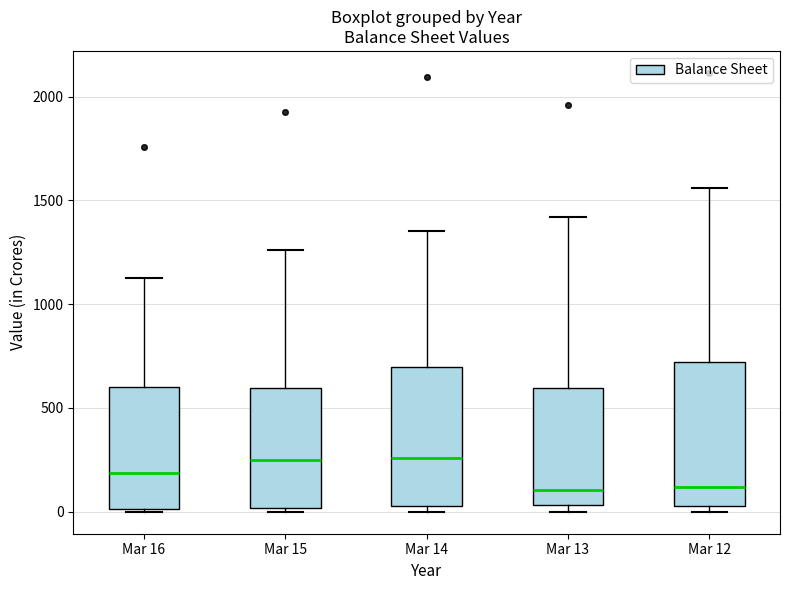

Reading left to right, read every box against the y-axis: the position of its median line, the range the box covers, and the ends of its whiskers. The values are not printed on the chart, so give them approximately, as read against the axis.

Mar 16: median 200, box 0 to 600, whiskers 0 to 1150
Mar 15: median 250, box 0 to 600, whiskers 0 (just below the box's lower edge) to 1250
Mar 14: median 250, box 50 to 700, whiskers 0 to 1350
Mar 13: median 100, box 50 to 600, whiskers 0 to 1400
Mar 12: median 100, box 50 to 700, whiskers 0 to 1550